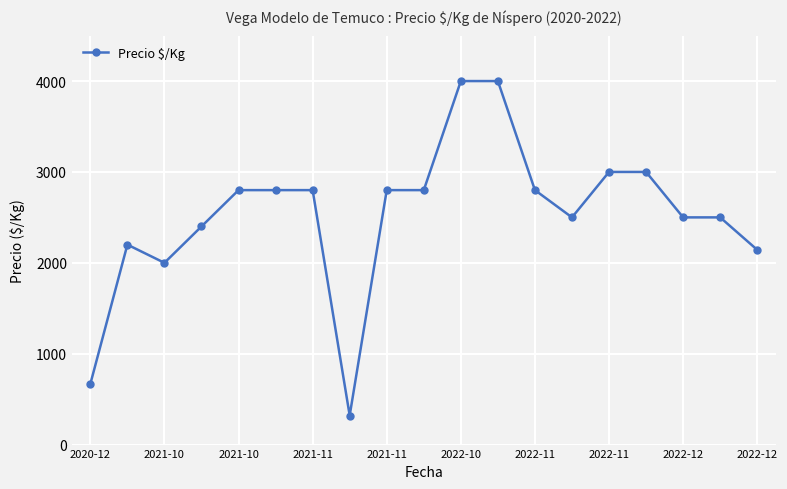

True or false: there are more than 0 points higher than both neighbors.

True